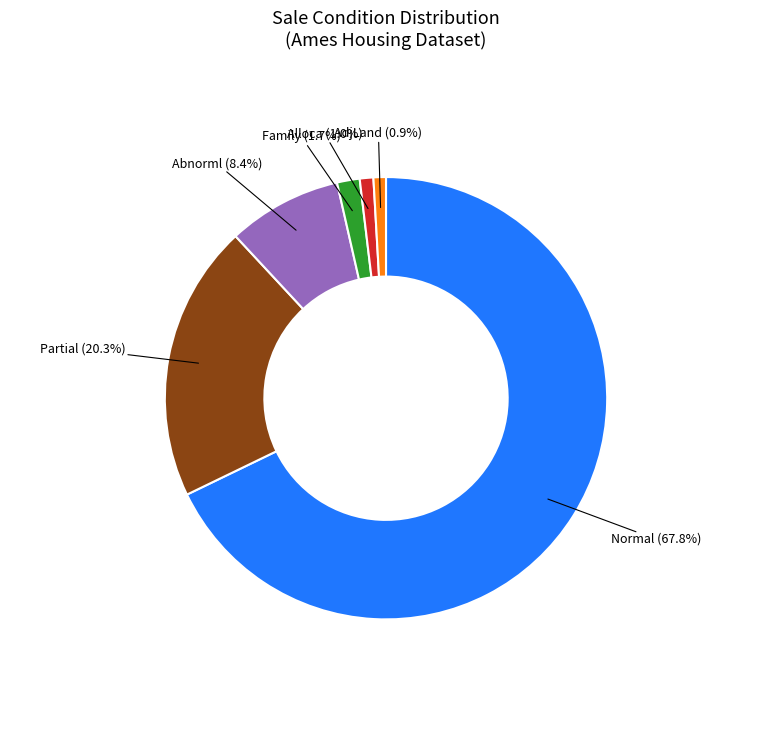

Does Normal account for over 50% of the chart?

Yes